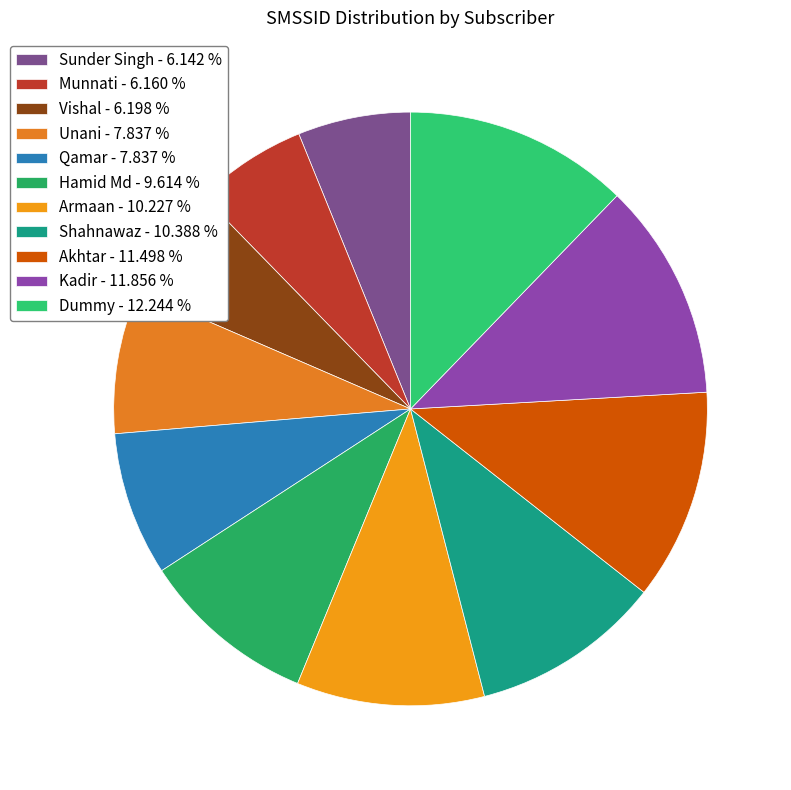

How many segments does this pie chart have?

11